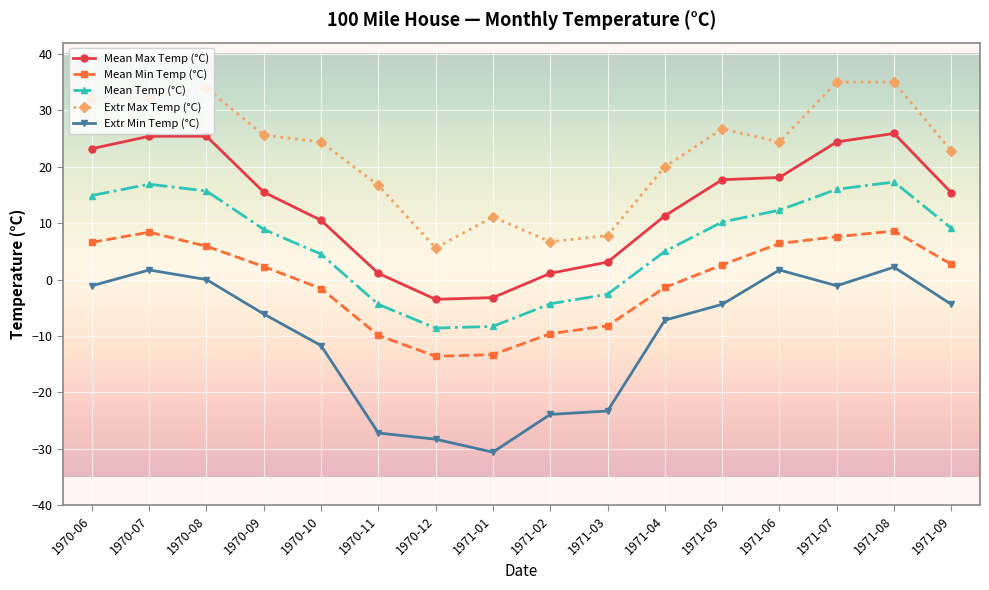

Does the chart have visible grid lines?

Yes